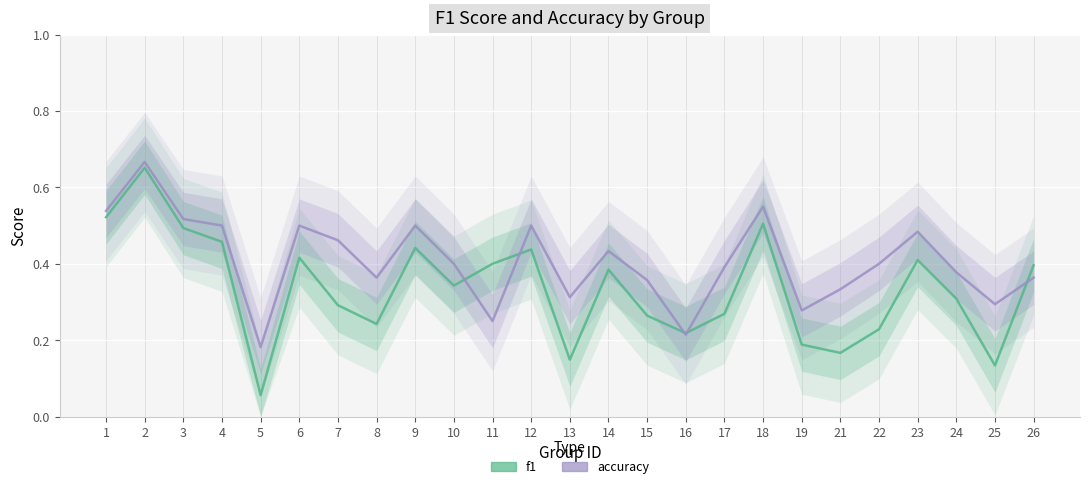

What is the value of the f1 point at the 7th from the left?

0.3